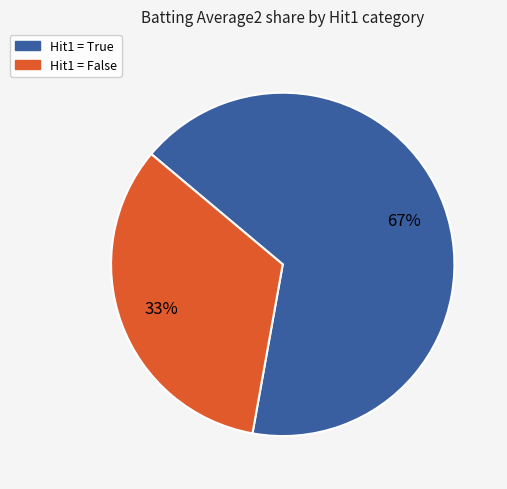

To the nearest percent, what is the average slice percentage?

50%